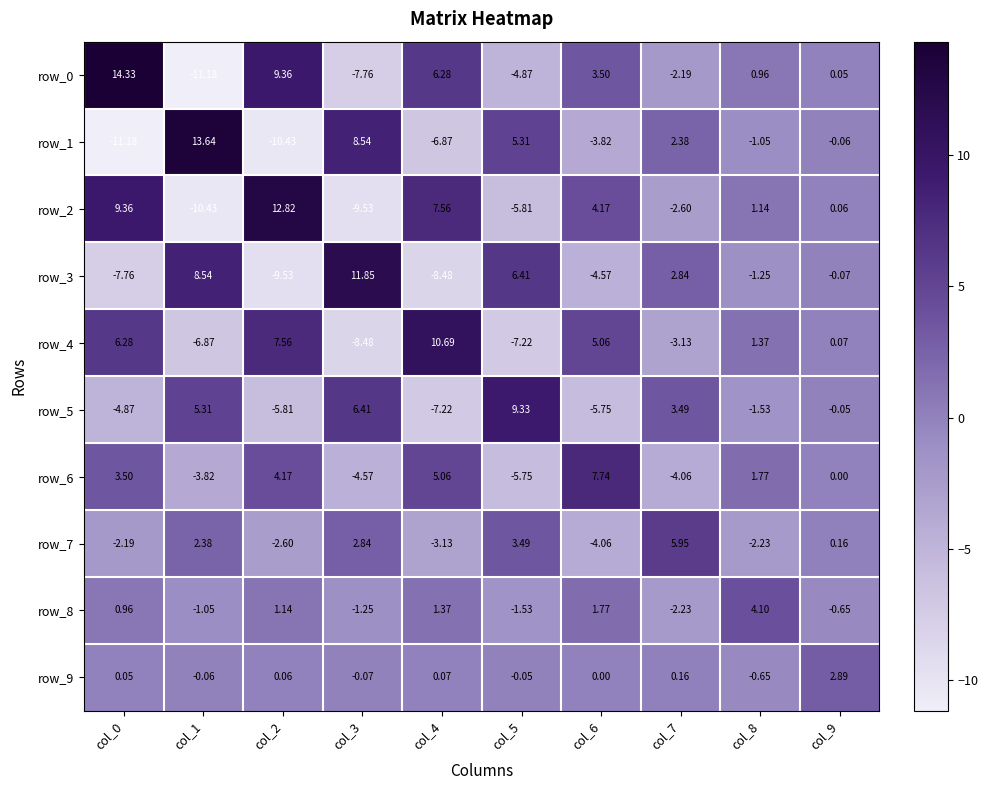

The value of row_3 at col_4 is -8.5. True or false?

True